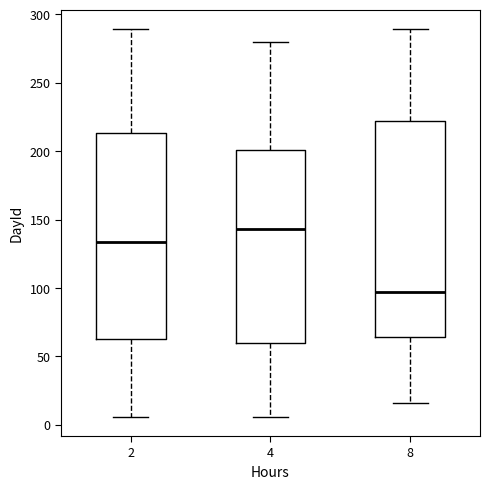

Which box has the lowest median line?

8